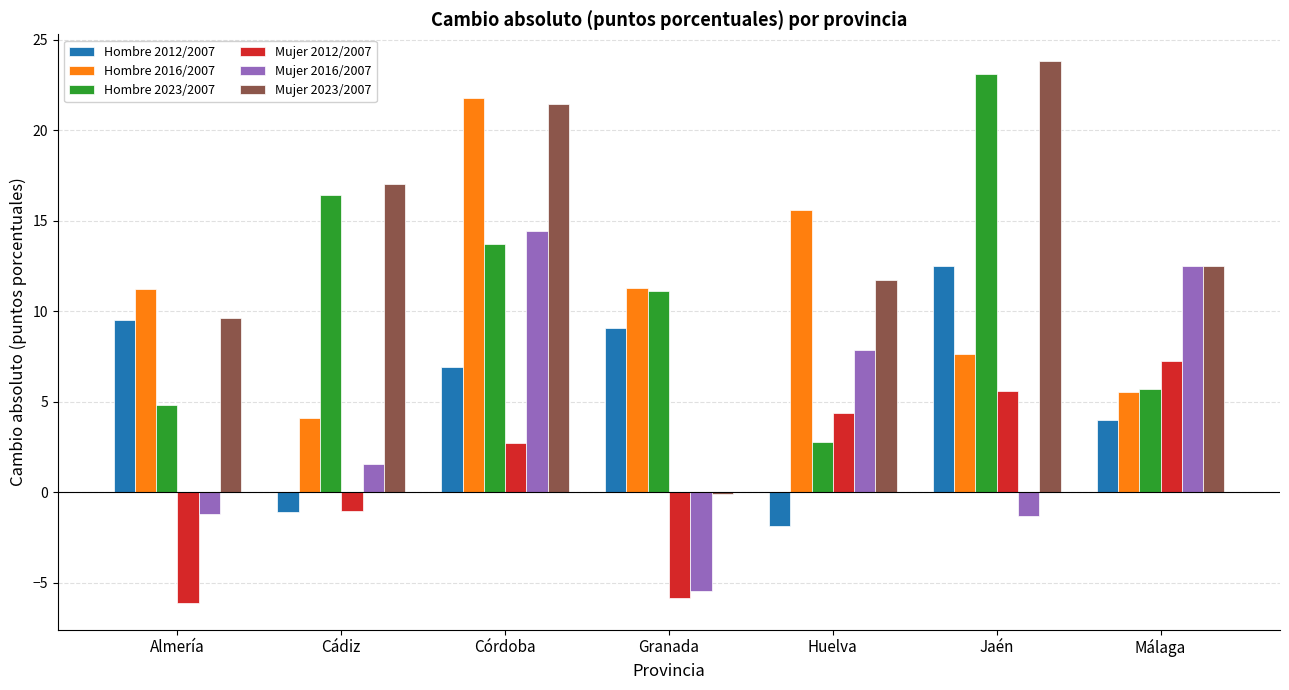

At which category does the chart reach its peak across all series?

Jaén